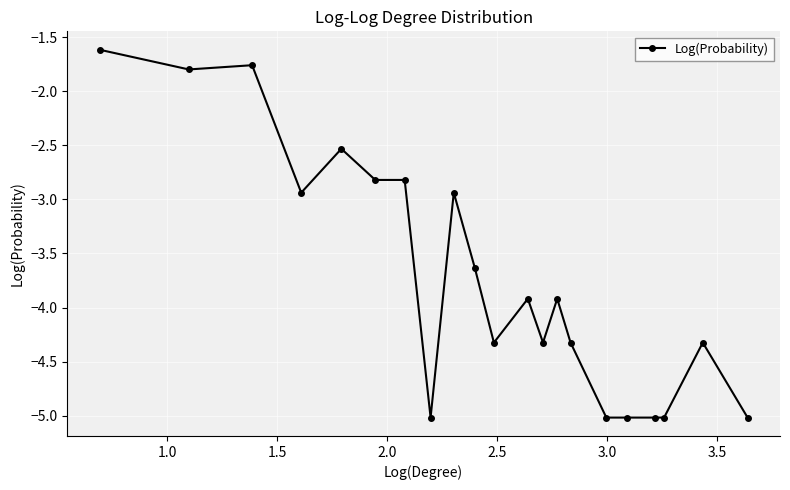

What is the difference between the maximum and minimum values?

3.4